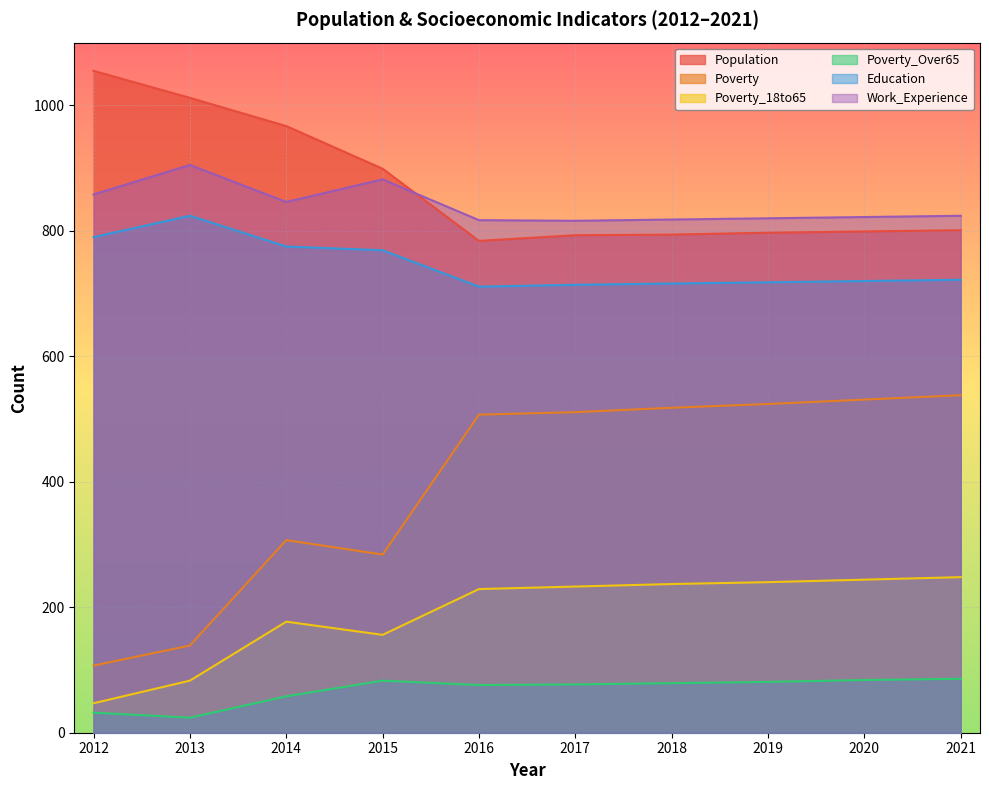

How many lines are shown in the chart?

6